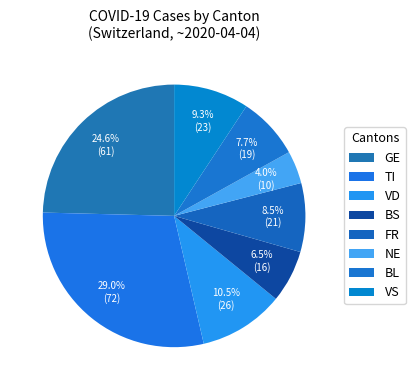

How many slices are in this pie chart?

8